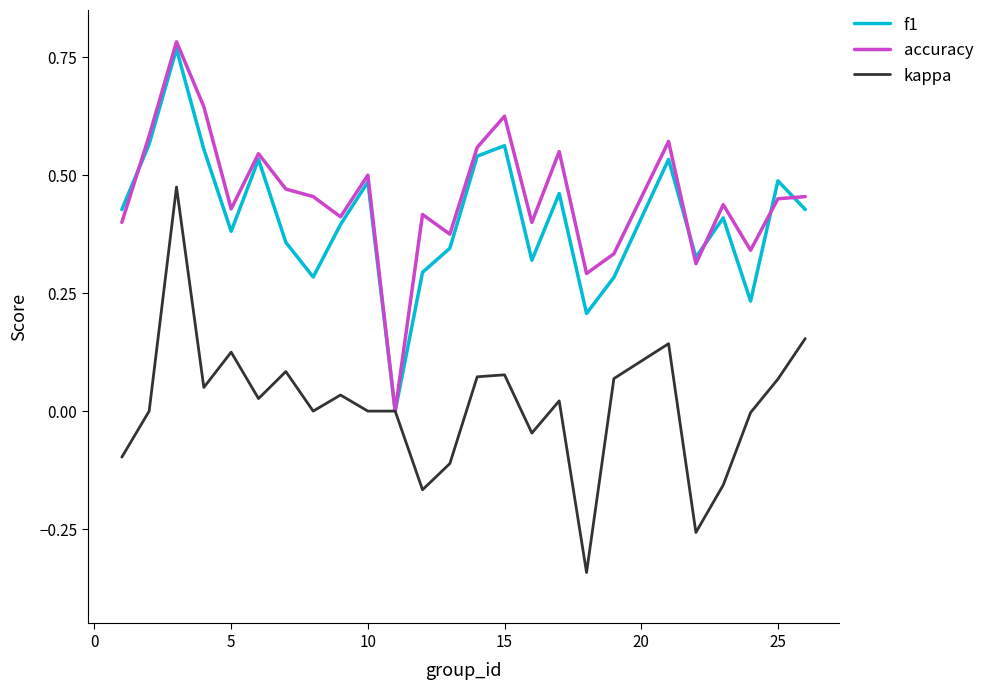

Does the chart have visible grid lines?

No